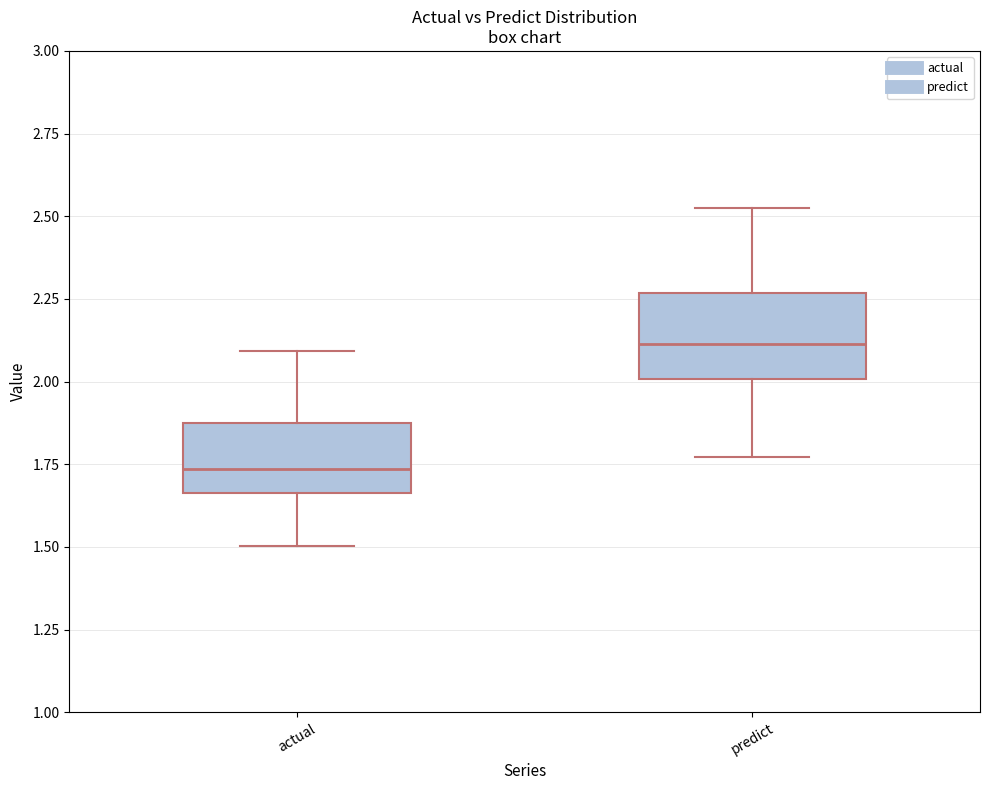

Which box's median line is the lowest?

actual